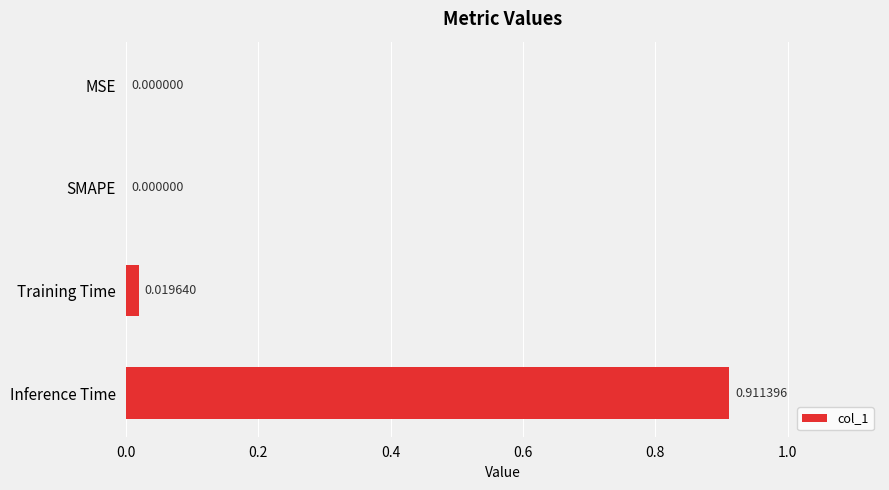

Are the bars horizontal?

Yes